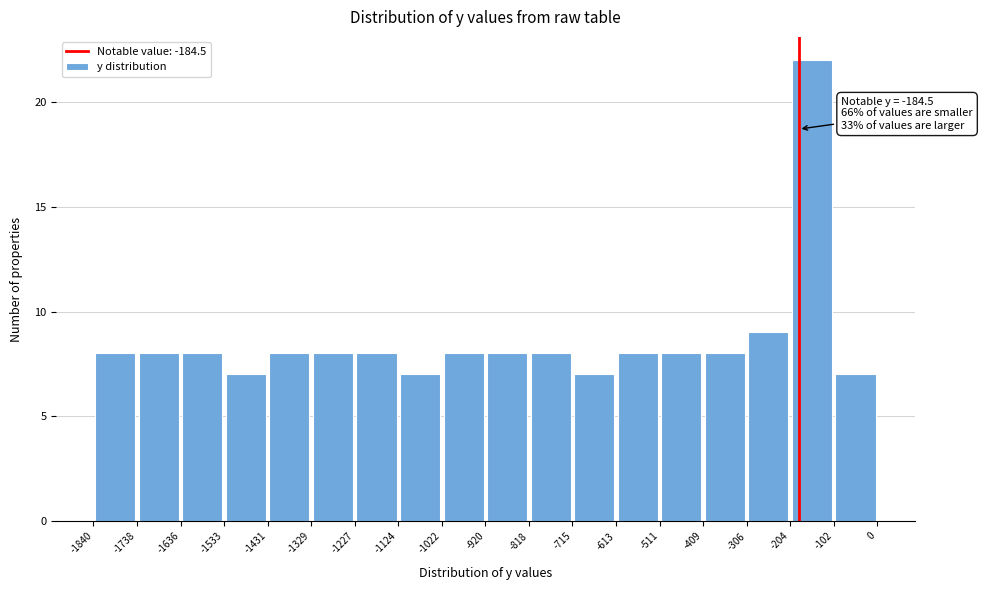

Over which range of the x-axis is the bar tallest?

-204 to -102